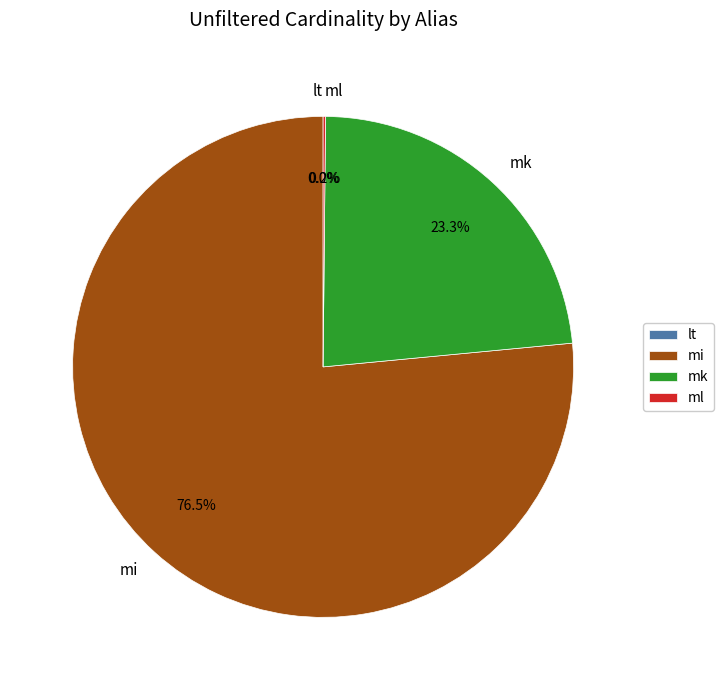

How much of the chart is everything except mi?

23.5%